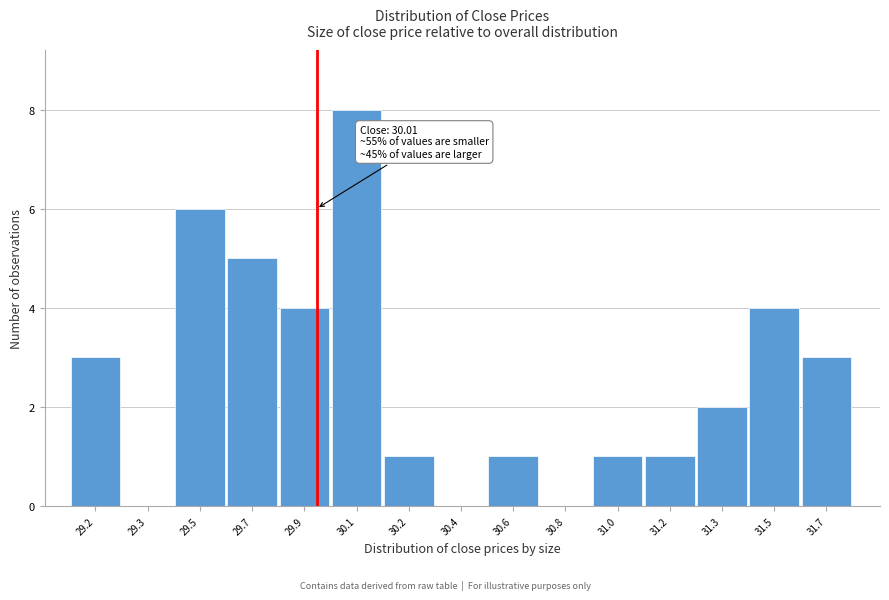

Reading left to right, what are all the values shown in this chart?

29.2=3	29.3=0	29.5=6	29.7=5	29.9=4	30.1=8	30.2=1	30.4=0	30.6=1	30.8=0	31.0=1	31.2=1	31.3=2	31.5=4	31.7=3